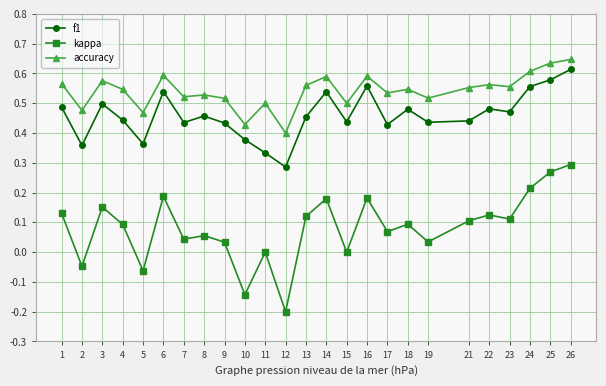

True or false: kappa and accuracy cross at least once.

False